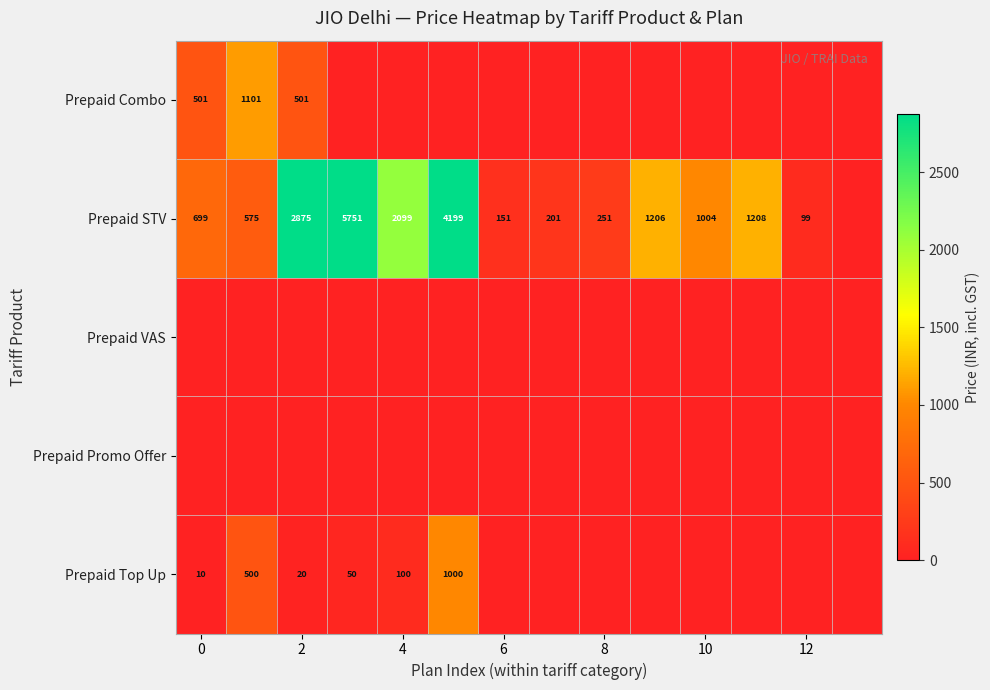

True or false: Prepaid Top Up has a value of 17 at 0.

False